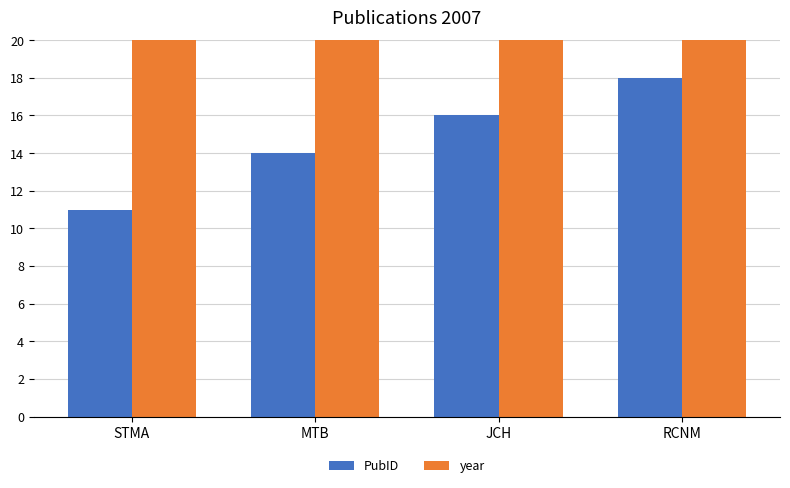

What is the value of the PubID bar at the 1st from the left?

11